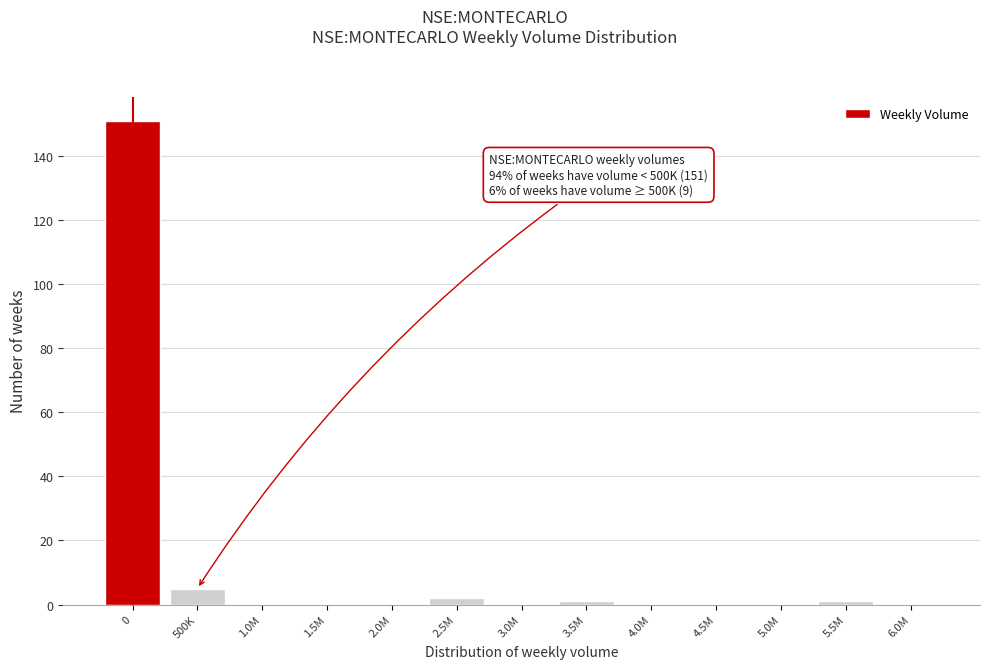

Reading left to right, what are all the values shown in this chart?

0=151	500K=5	1.0M=0	1.5M=0	2.0M=0	2.5M=2	3.0M=0	3.5M=1	4.0M=0	4.5M=0	5.0M=0	5.5M=1	6.0M=0